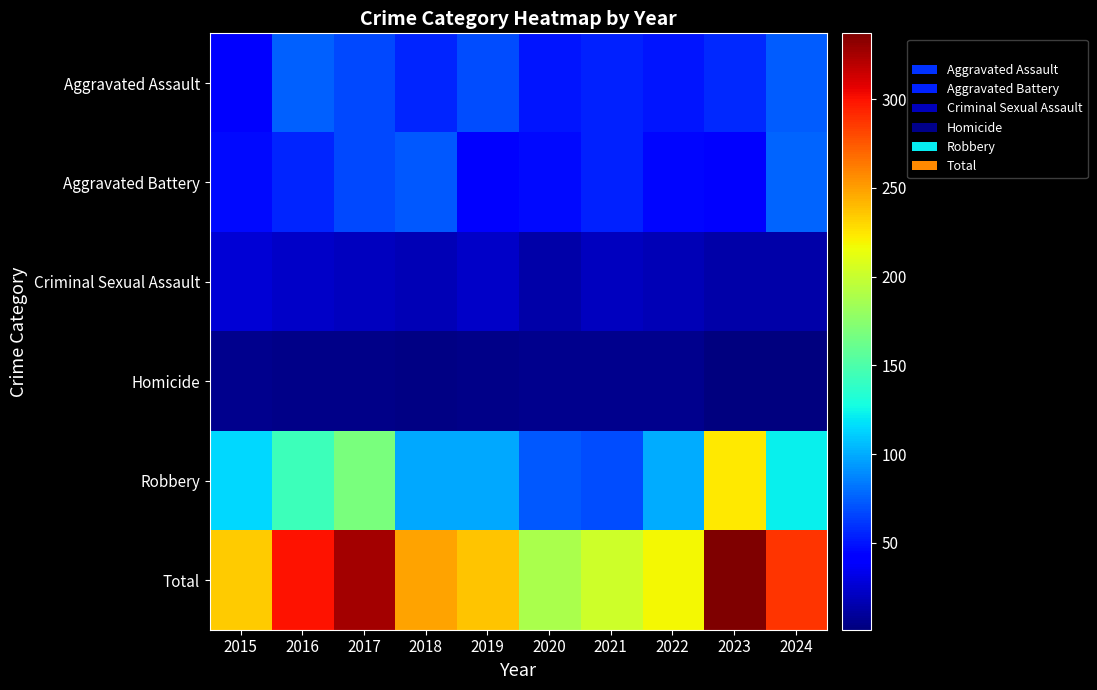

What is the spread (max minus min) of values at 2020?

183